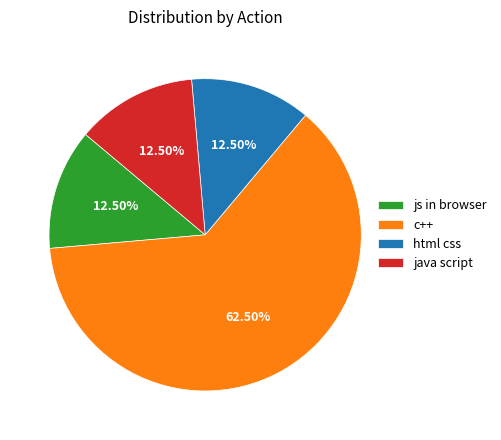

Combined, do html css and js in browser account for over 50%?

No